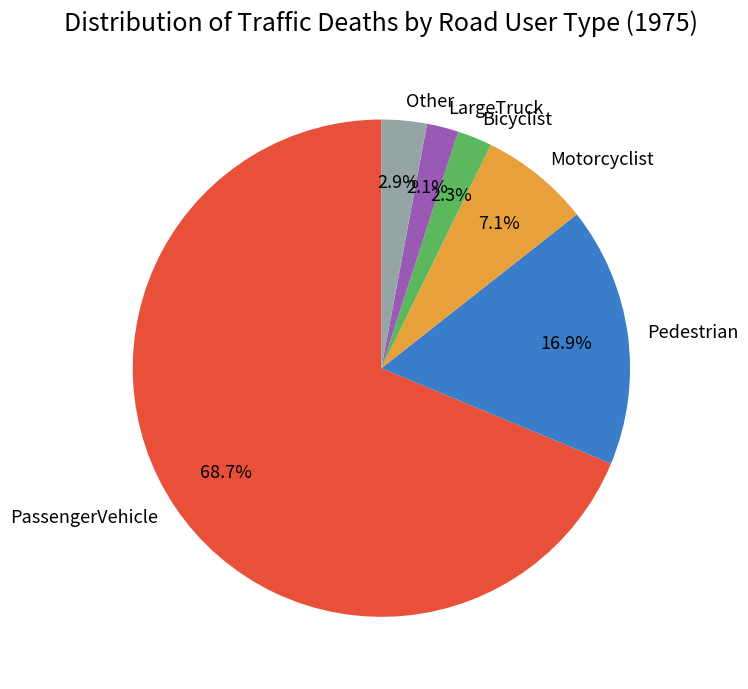

To the nearest percent, what is the difference between the largest and smallest slice percentages?

67%